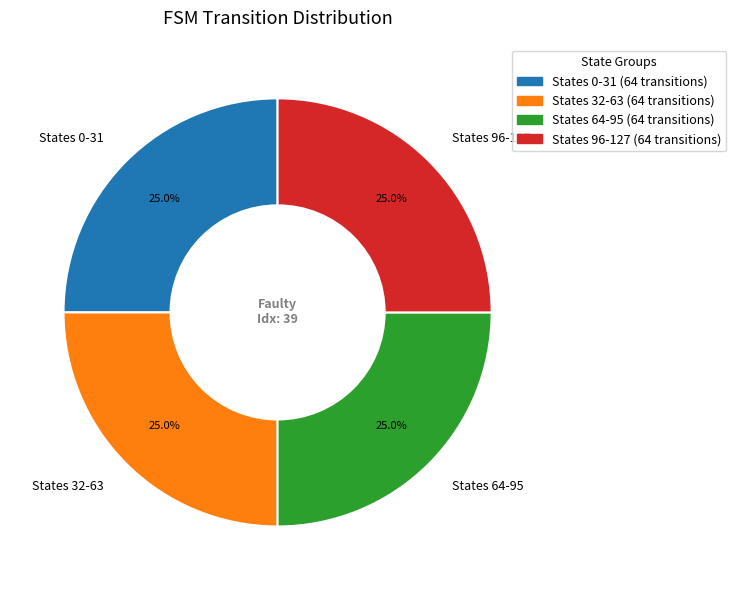

Does States 32-63 account for over 50% of the chart?

No